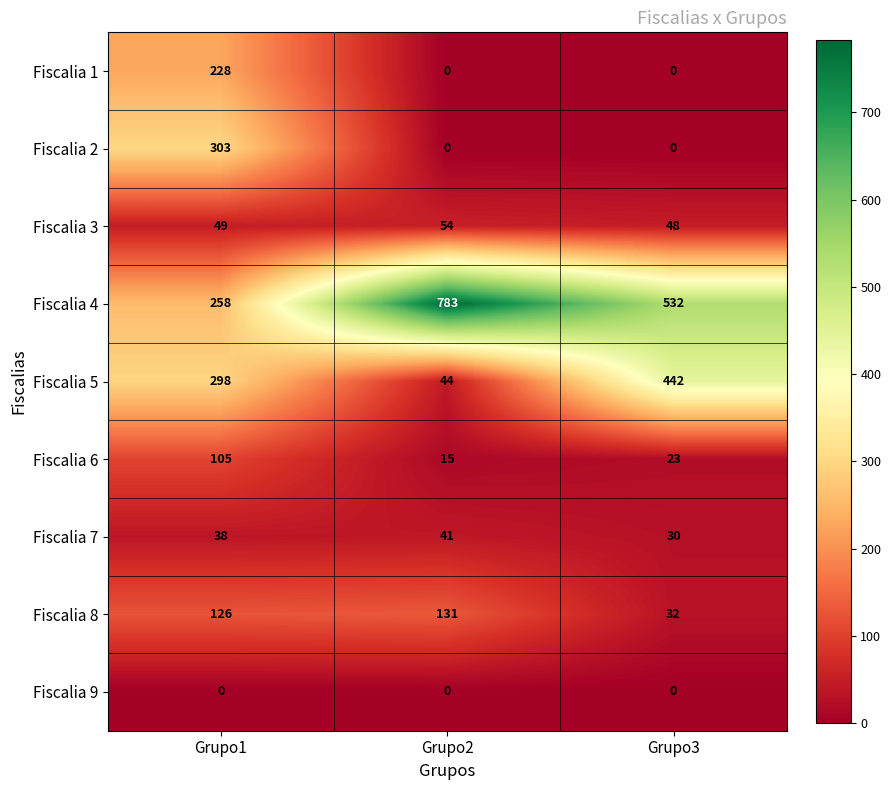

List the labels in order of Fiscalia 6 value, largest first.

Grupo1, Grupo3, Grupo2